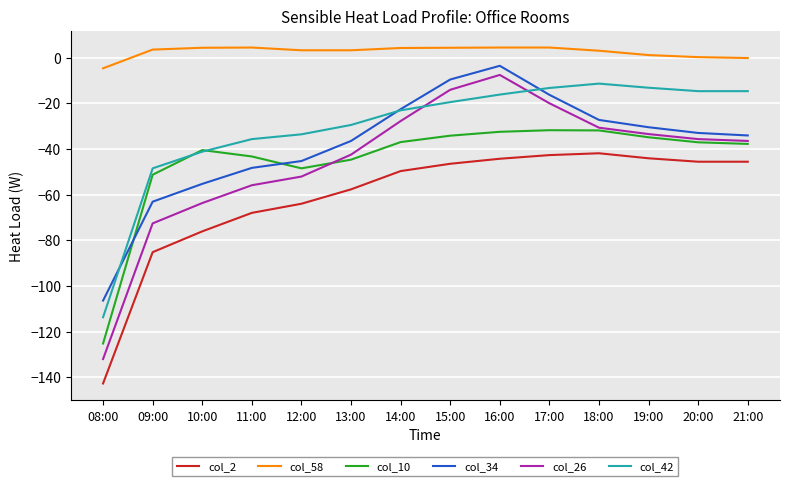

At which category is the sum across all series the highest?

16:00